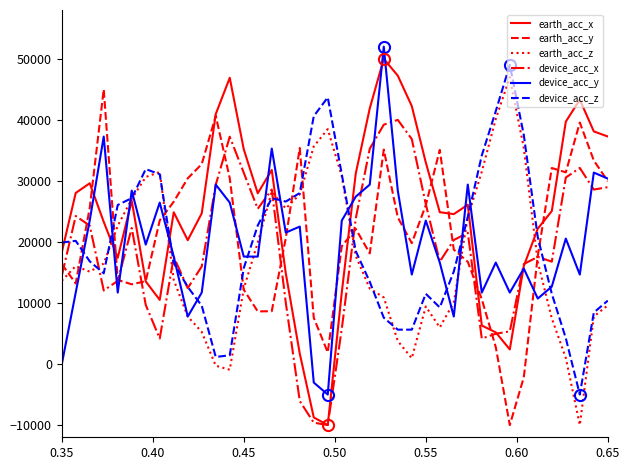

What is the maximum value for device_acc_y?

52000.0